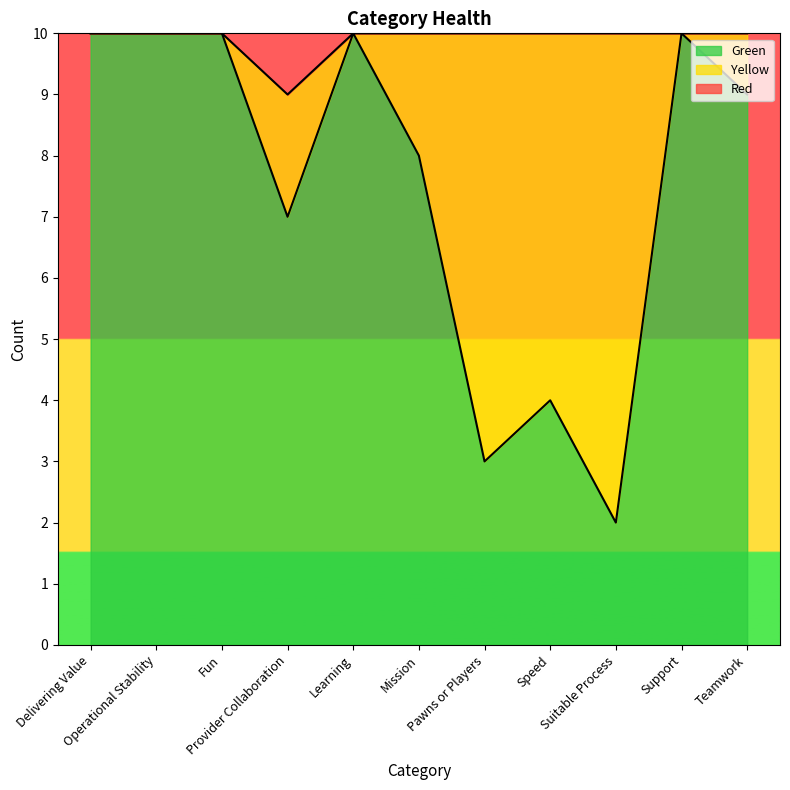

Which series has the largest range (max minus min)?

Green